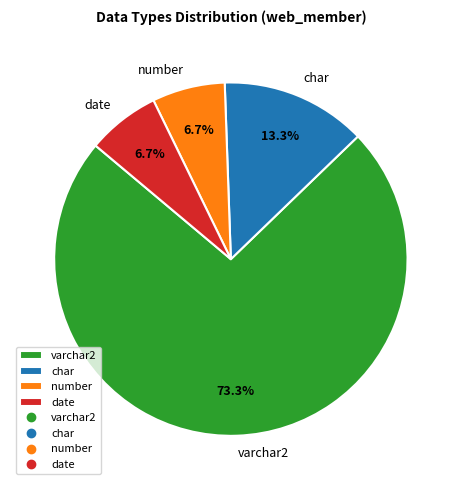

What portion of the pie excludes number?

93.3%